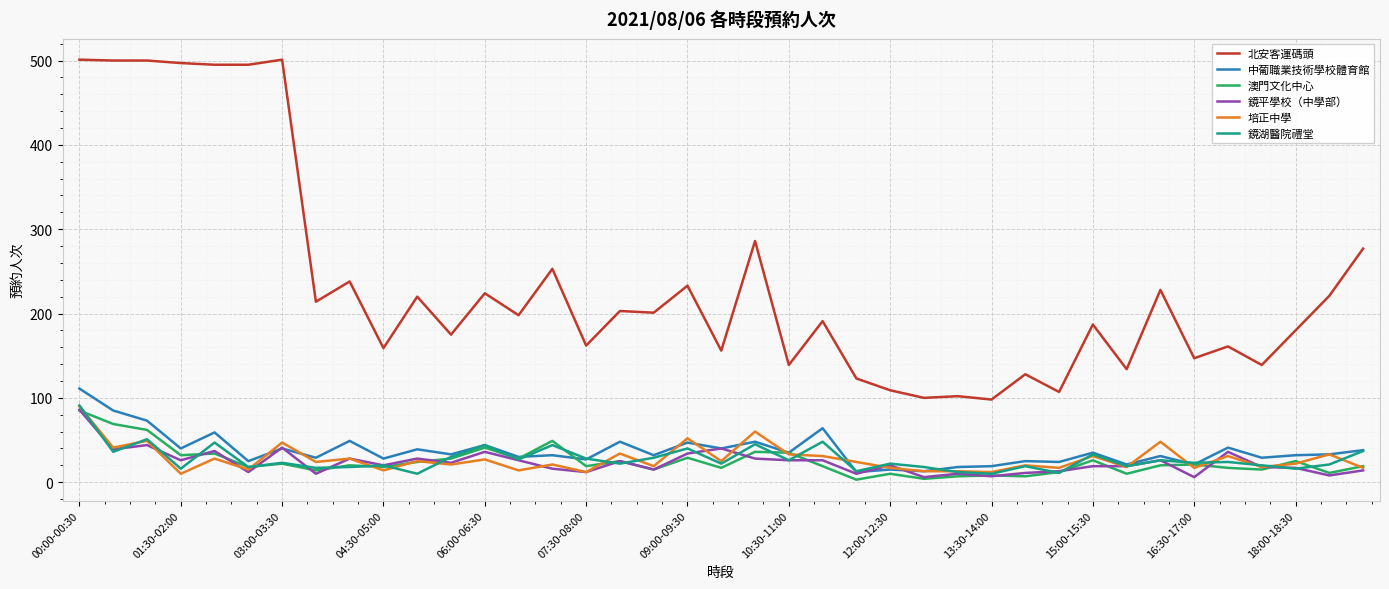

Which series has the widest spread of values?

北安客運碼頭